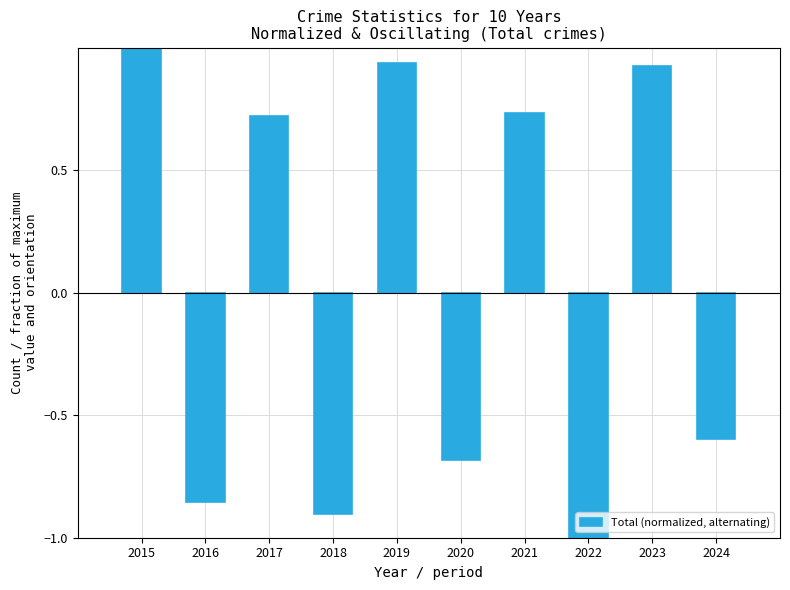

How many data points are less than 0?

5